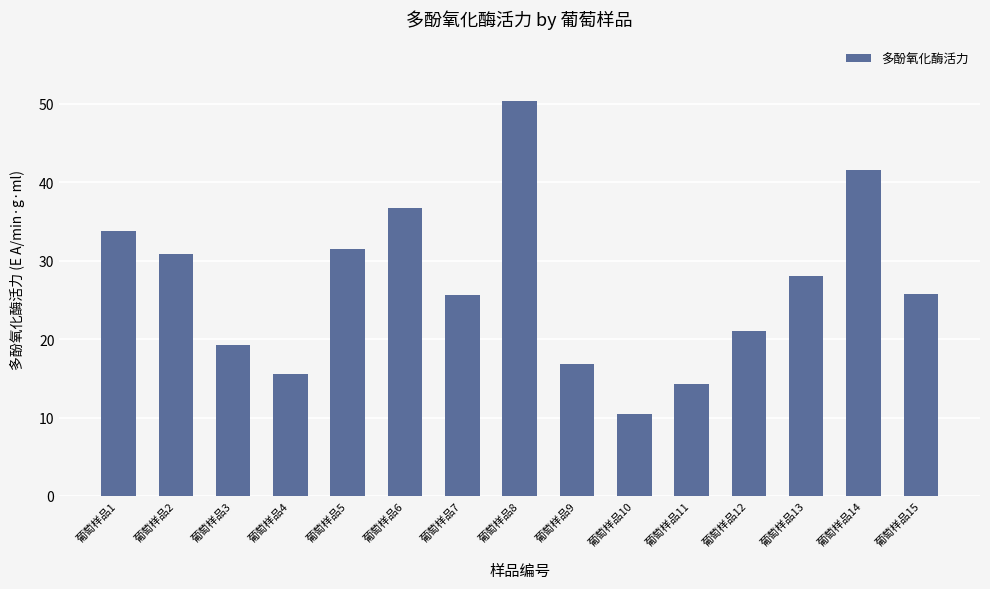

What is the approximate value at 葡萄样品9?

16.9